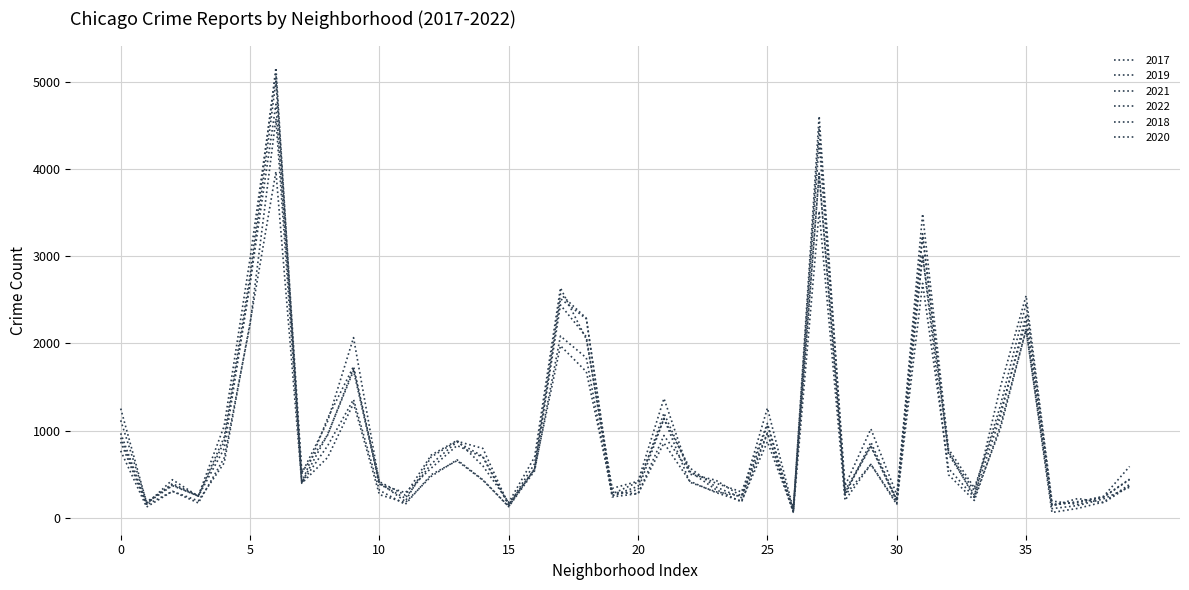

Which series ends up on top after the final intersection of 2022 and 2018?

2018